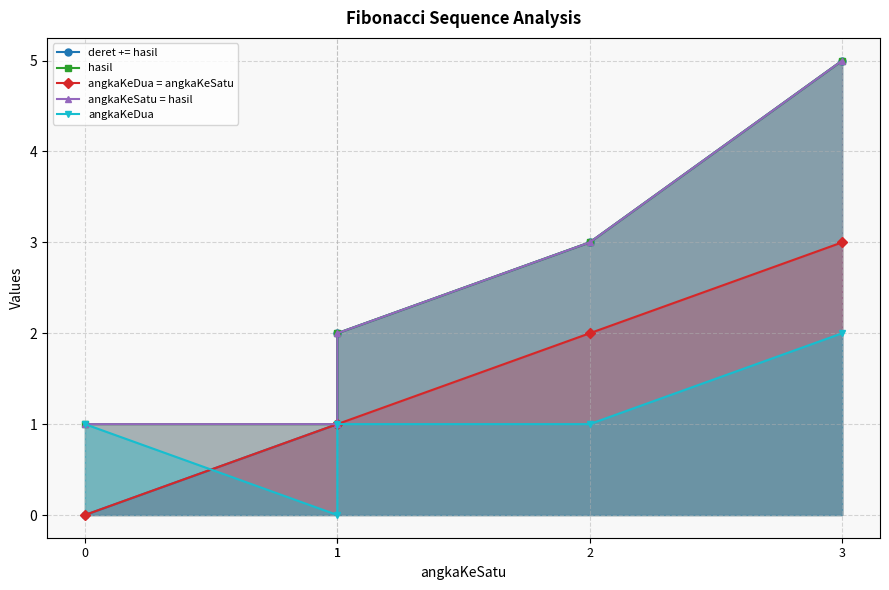

List the labels in order of angkaKeSatu = hasil value, largest first.

3, 2, 1, 0, 1